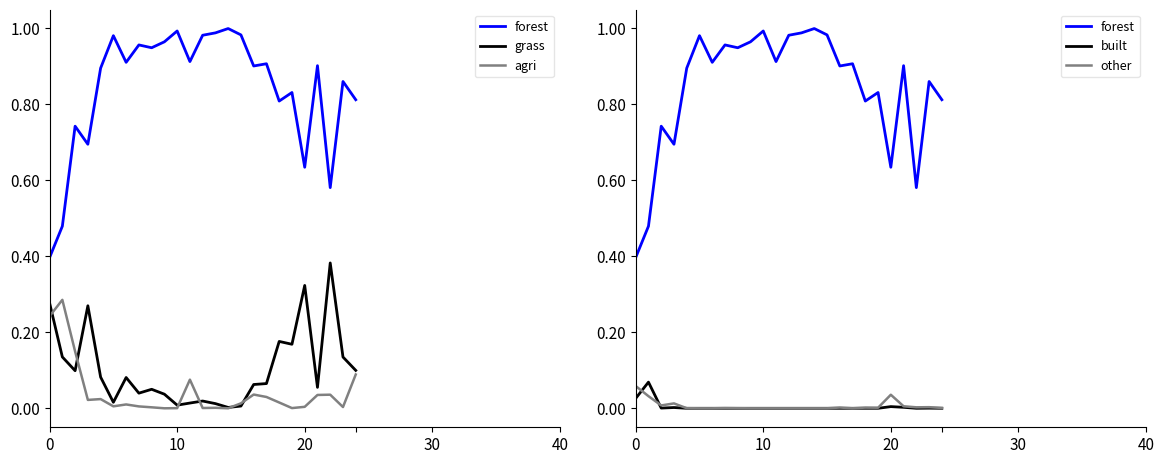

Which series has the largest range (max minus min)?

forest